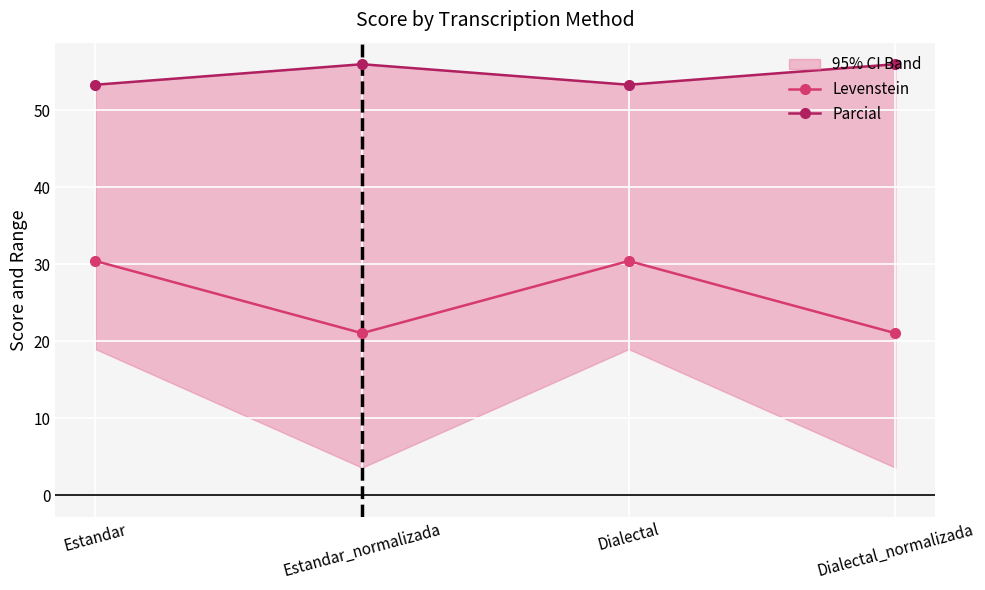

Where is Parcial nearest to the value 54?

Estandar